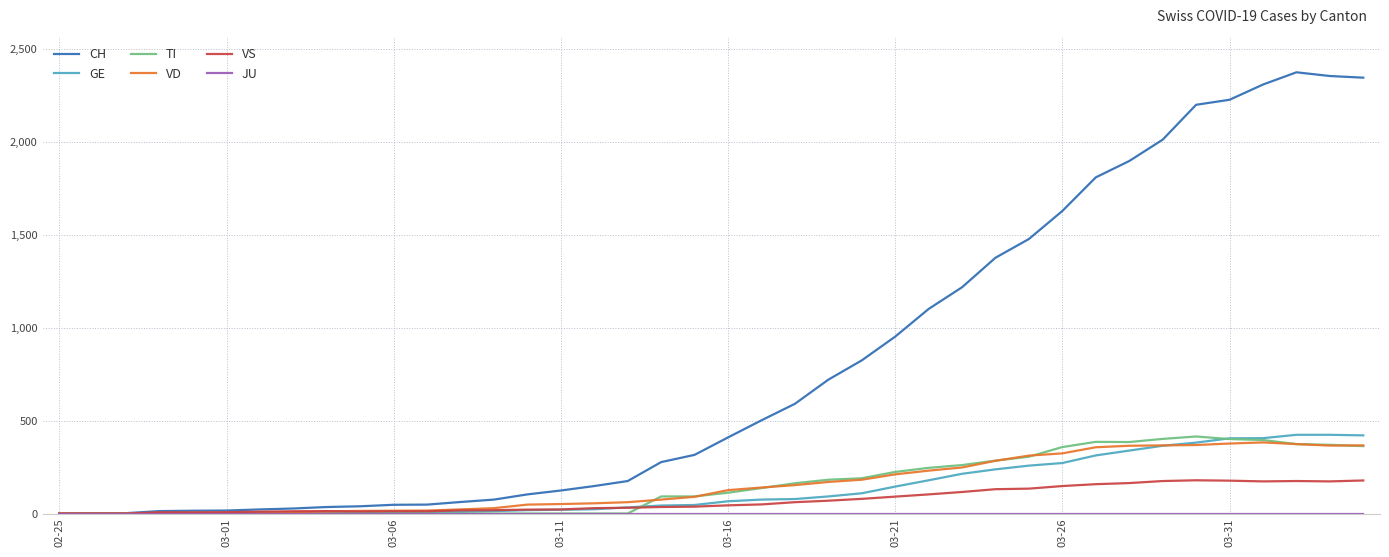

Which series has the largest range (max minus min)?

CH